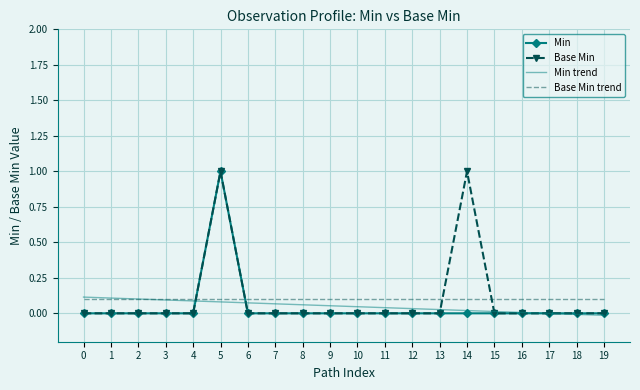

What is the maximum value shown in the chart?

1.0